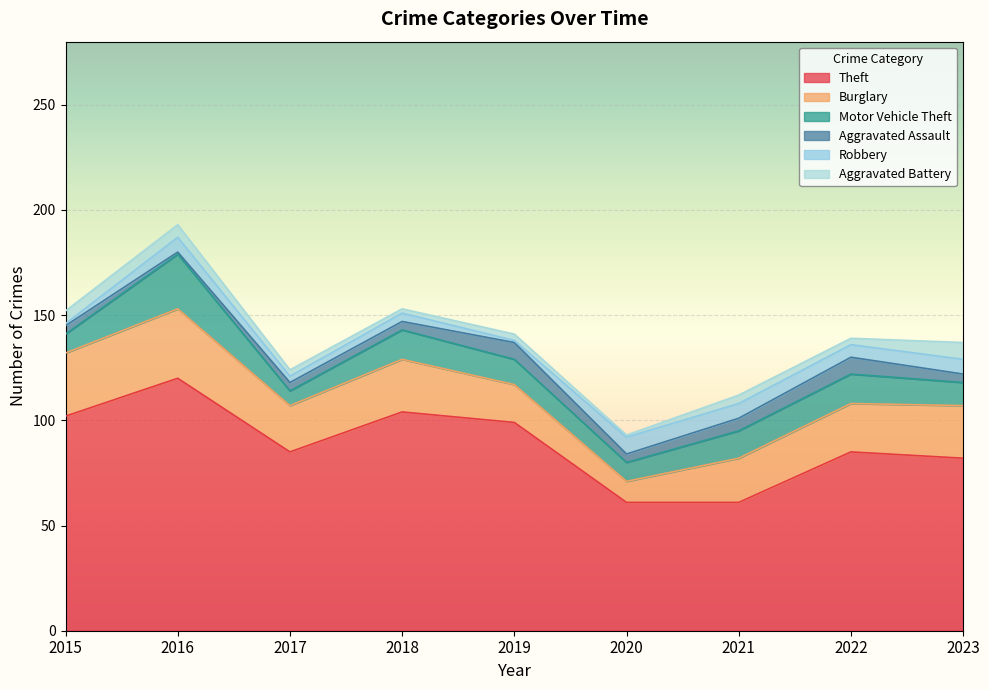

What are all the series names shown in the legend?

Theft, Burglary, Motor Vehicle Theft, Aggravated Assault, Robbery, Aggravated Battery